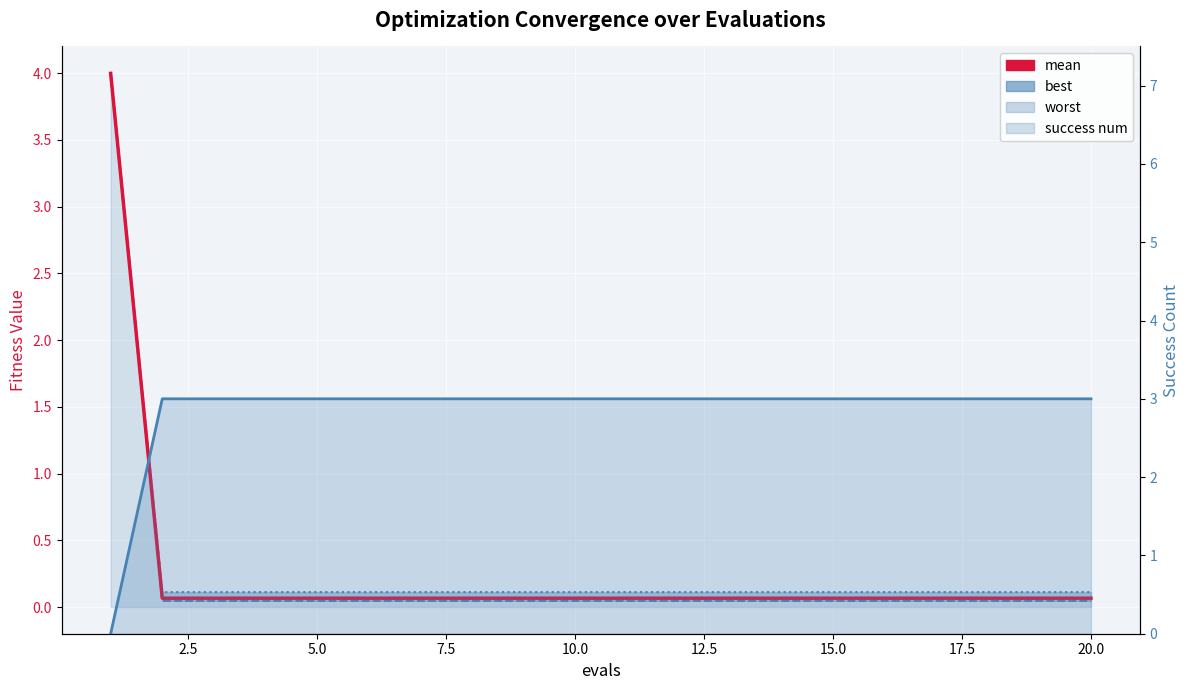

How many lines are shown in the chart?

4